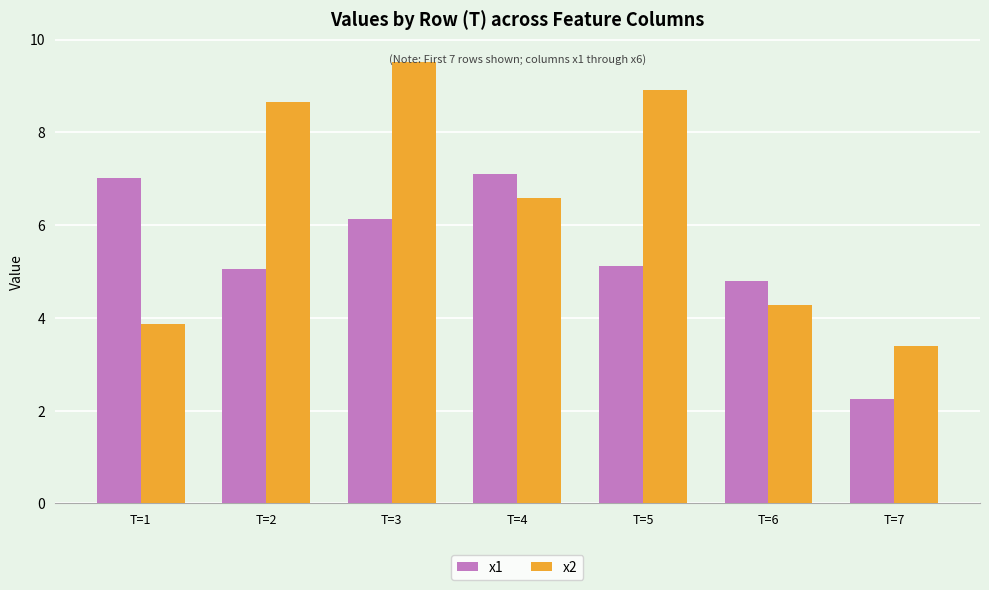

Is the value of x1 at T=1 greater than the value of x2 at T=6?

Yes